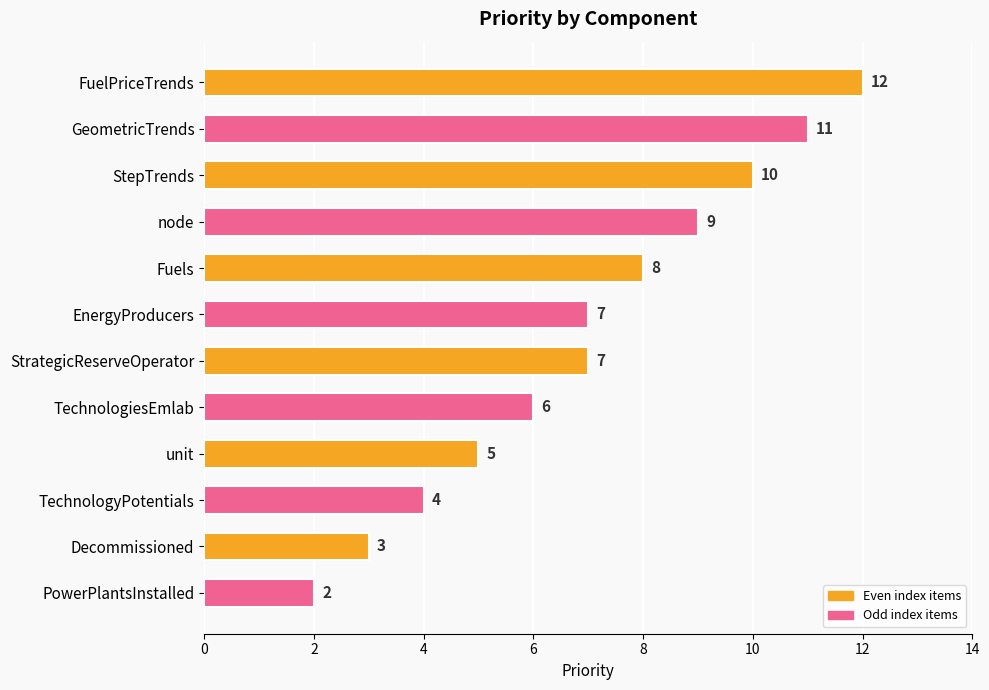

The value at Decommissioned is 1. True or false?

False